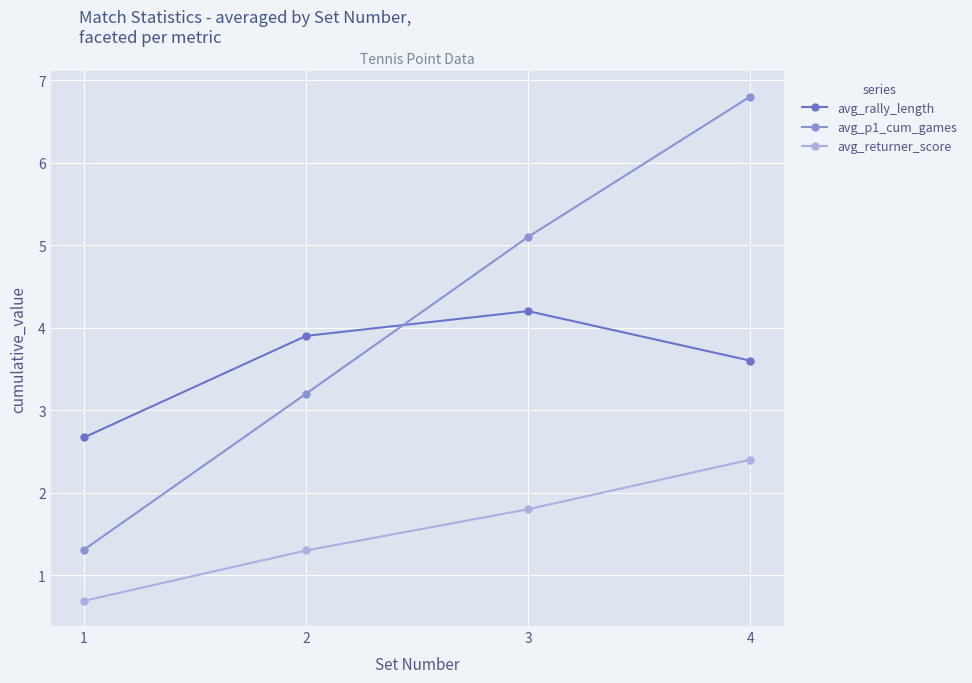

What is the maximum value shown in the chart?

6.8